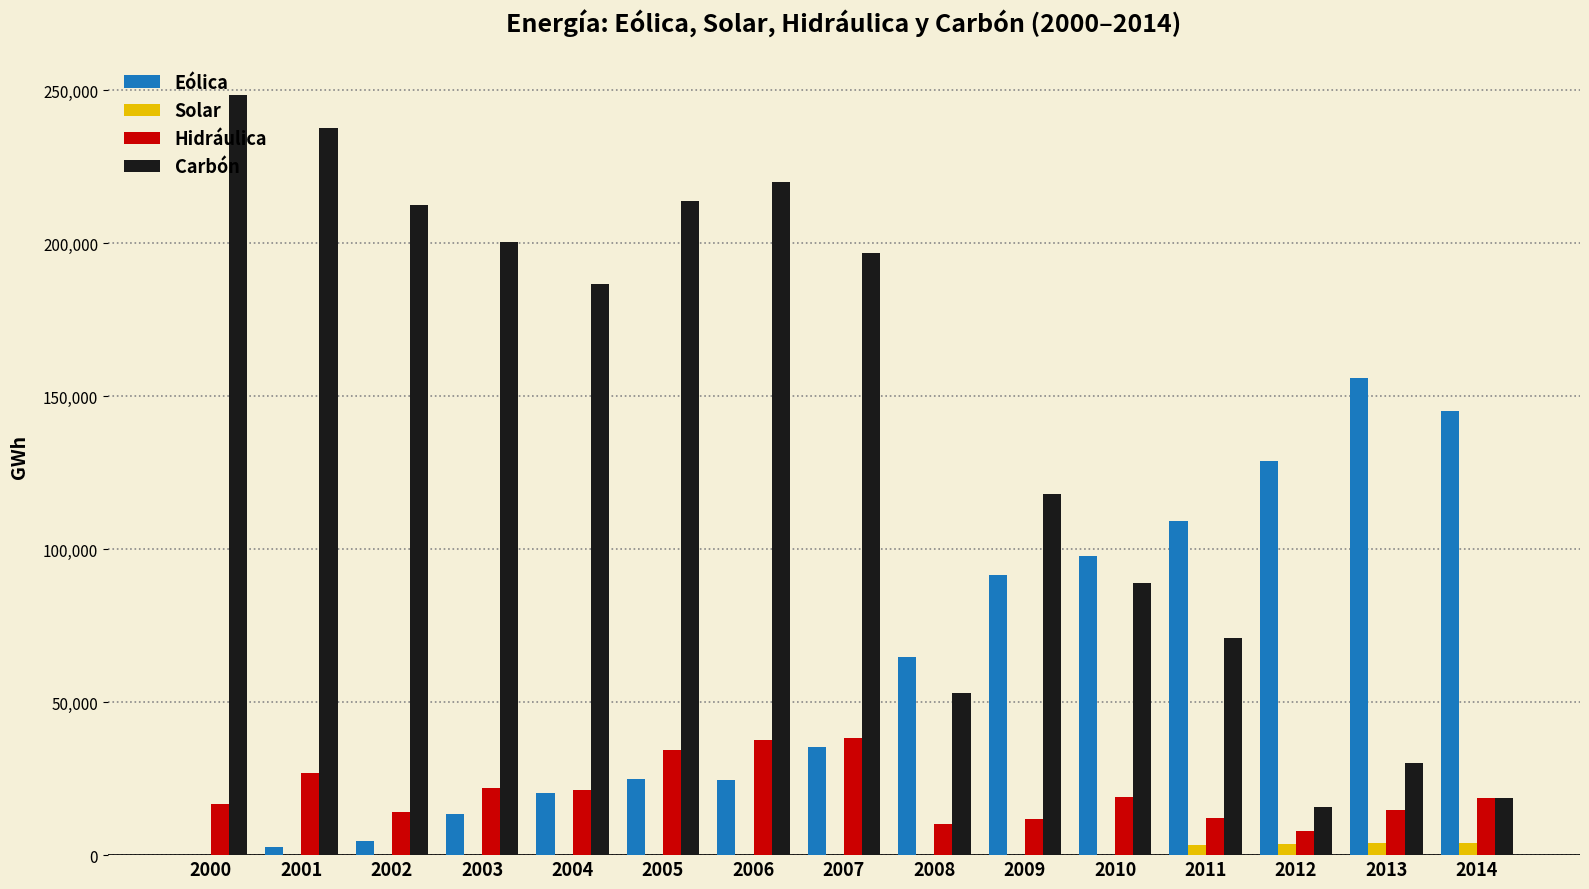

Is it true that Eólica equals 30635 at 2008?

False